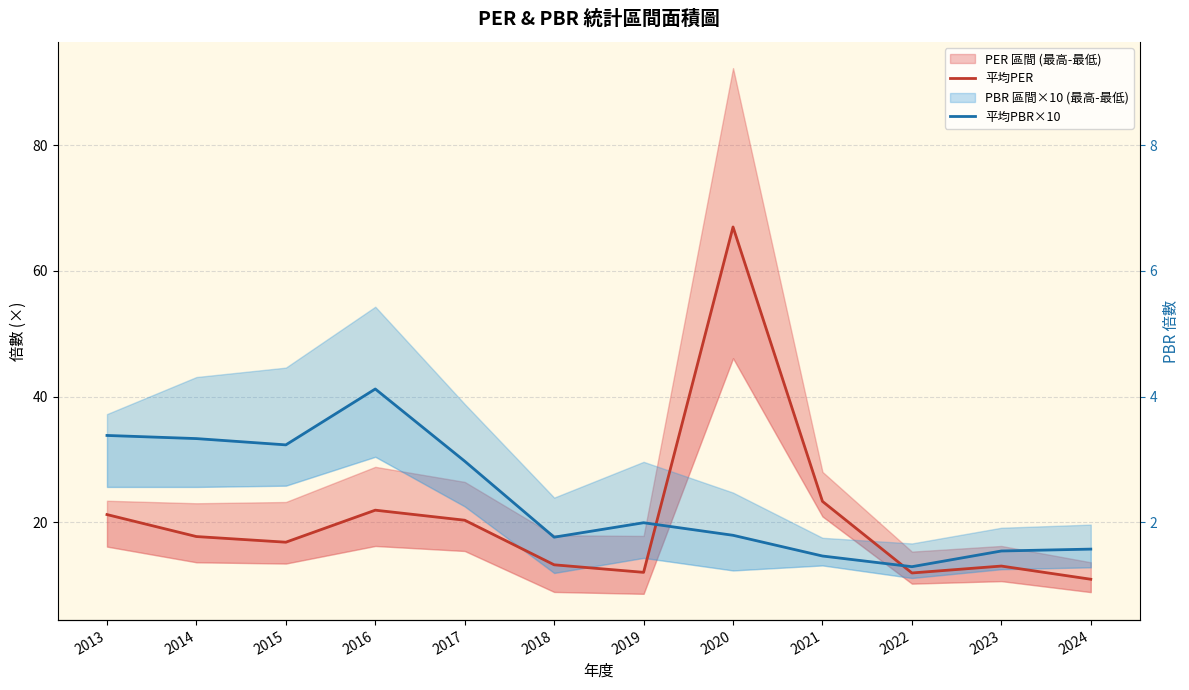

Which series changed the most between 2018 and 2021?

平均PER